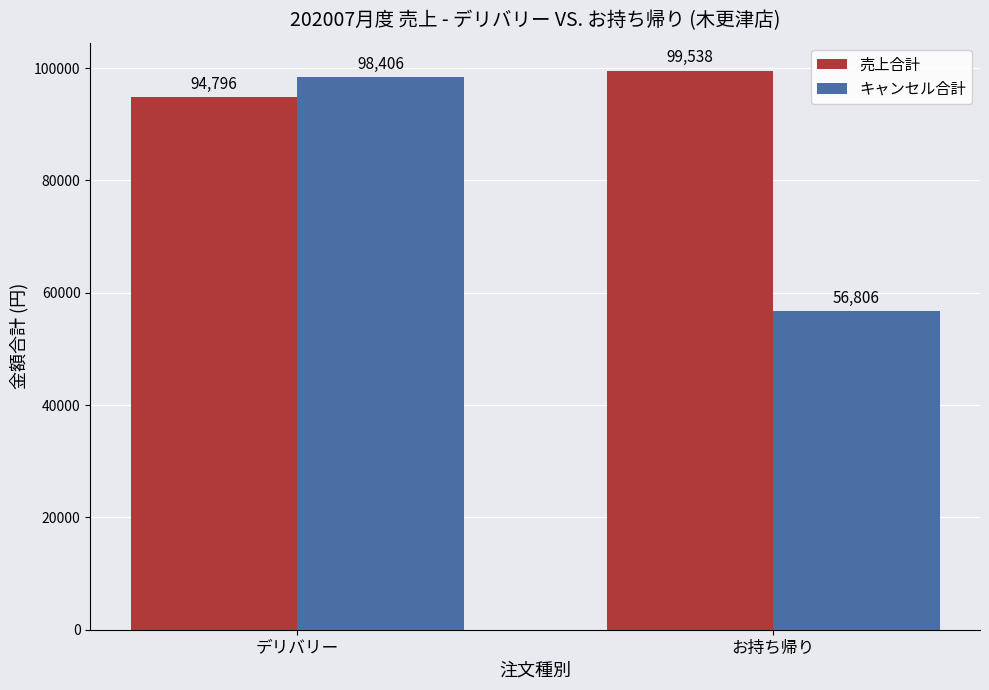

What is the difference between the 売上合計 values at お持ち帰り and デリバリー?

4742